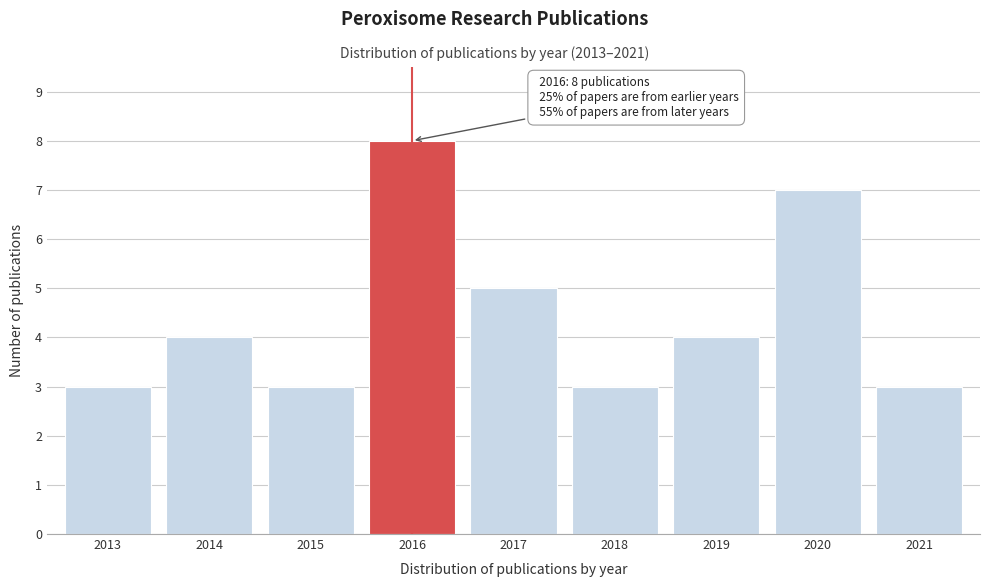

Reading right to left, extract all data points from this chart.

2021=3	2020=7	2019=4	2018=3	2017=5	2016=8	2015=3	2014=4	2013=3